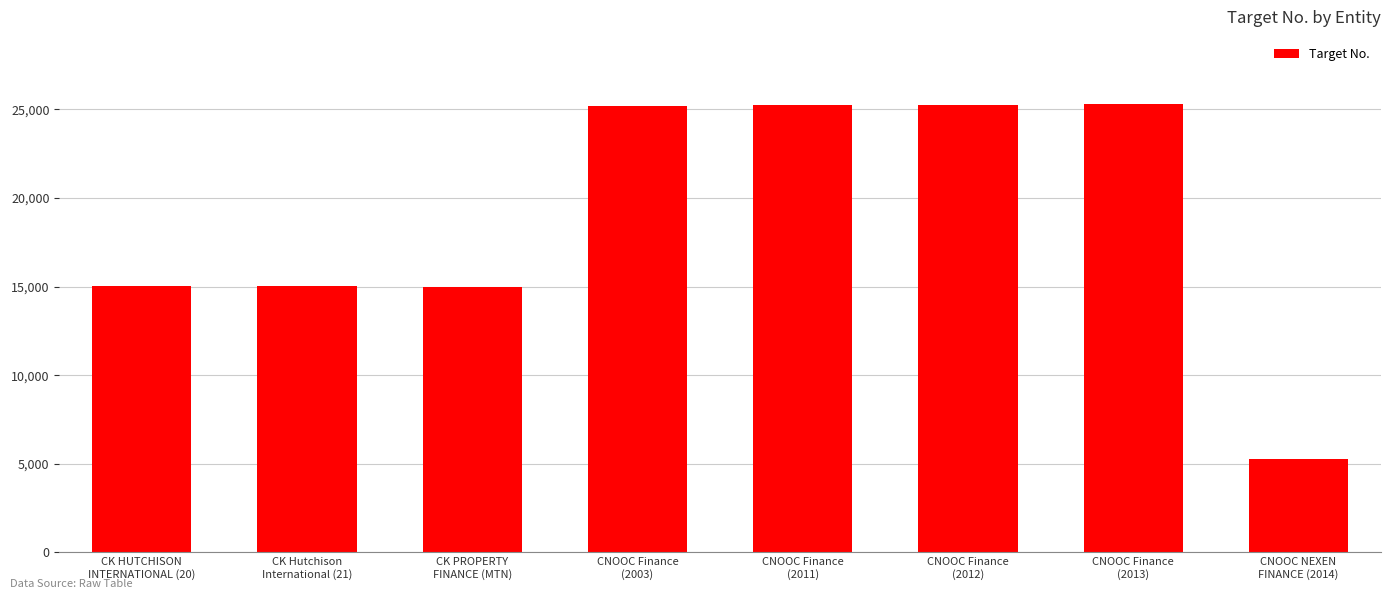

What is the difference between the maximum and second lowest values?

10301